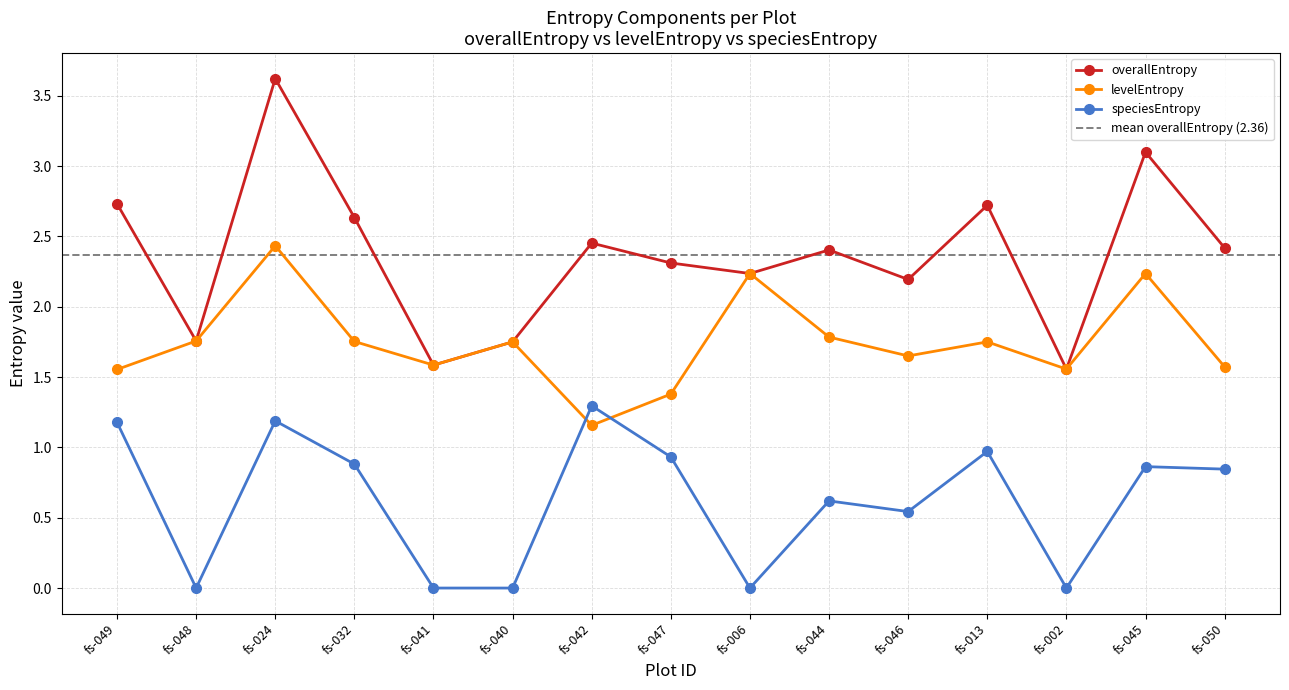

Which series has the widest spread of values?

overallEntropy